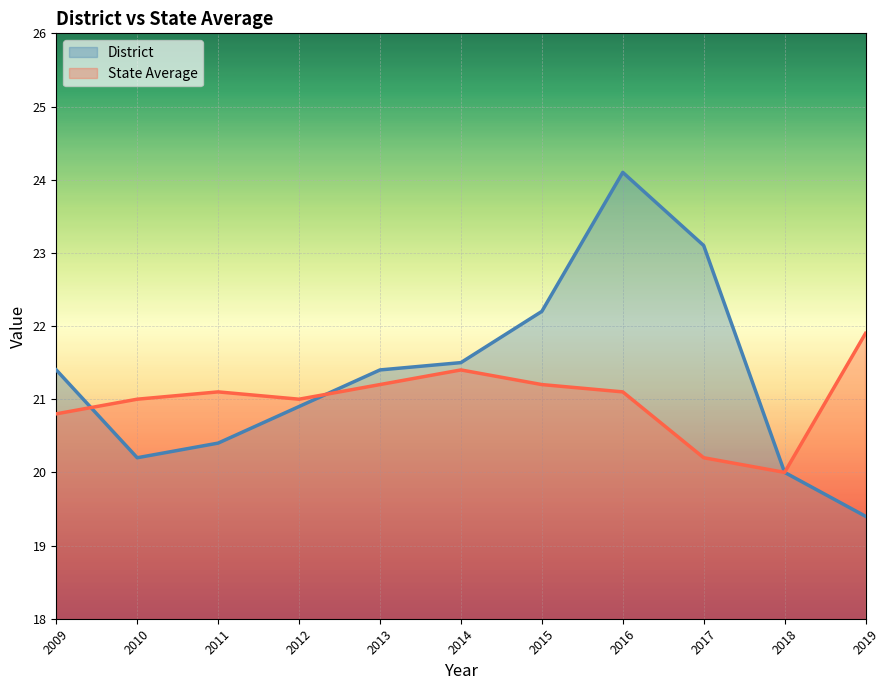

True or false: State Average has a value of 21.9 at 2019.

True